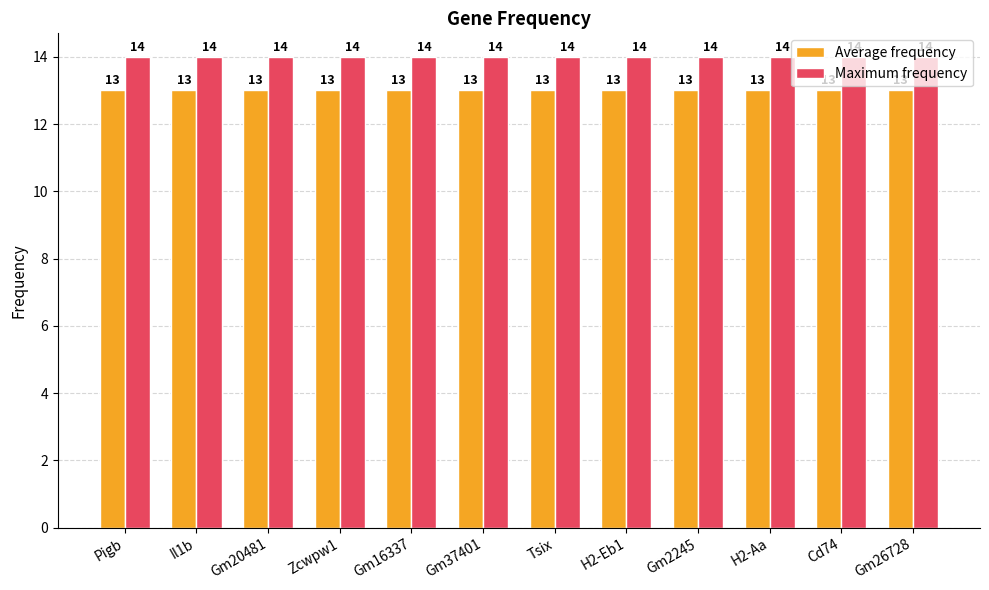

What is the lowest value of the Maximum frequency series?

14